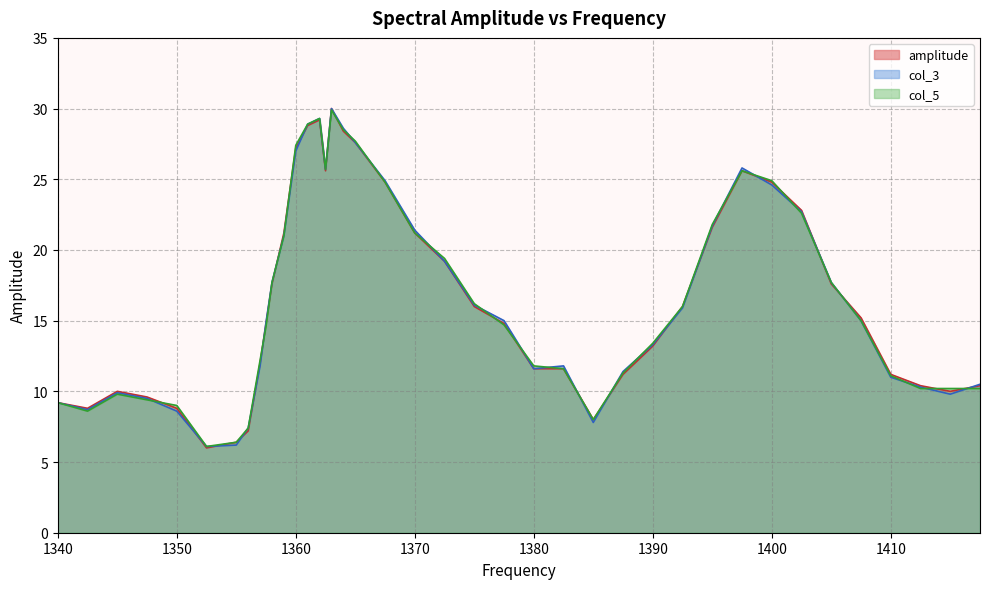

After their last crossing, which series has the higher values: col_5 or amplitude?

amplitude